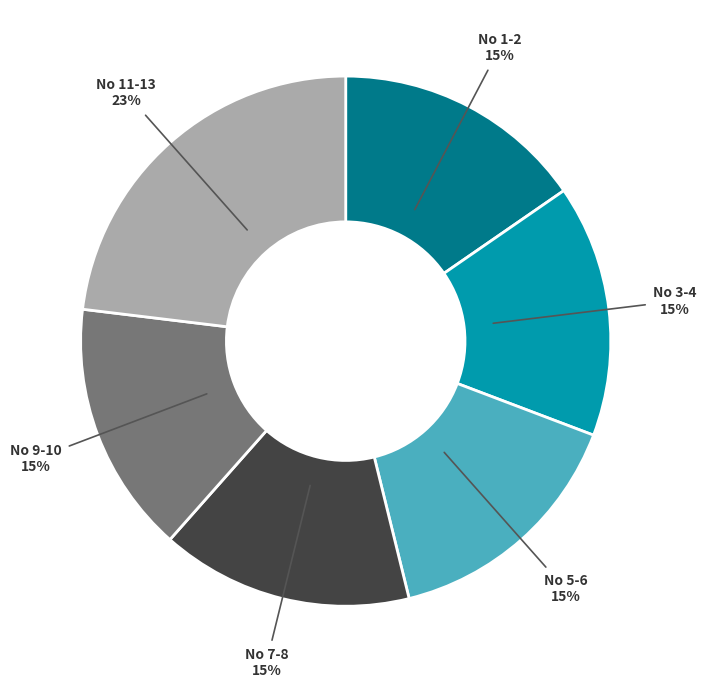

Is there any slice that represents more than half of the pie?

No